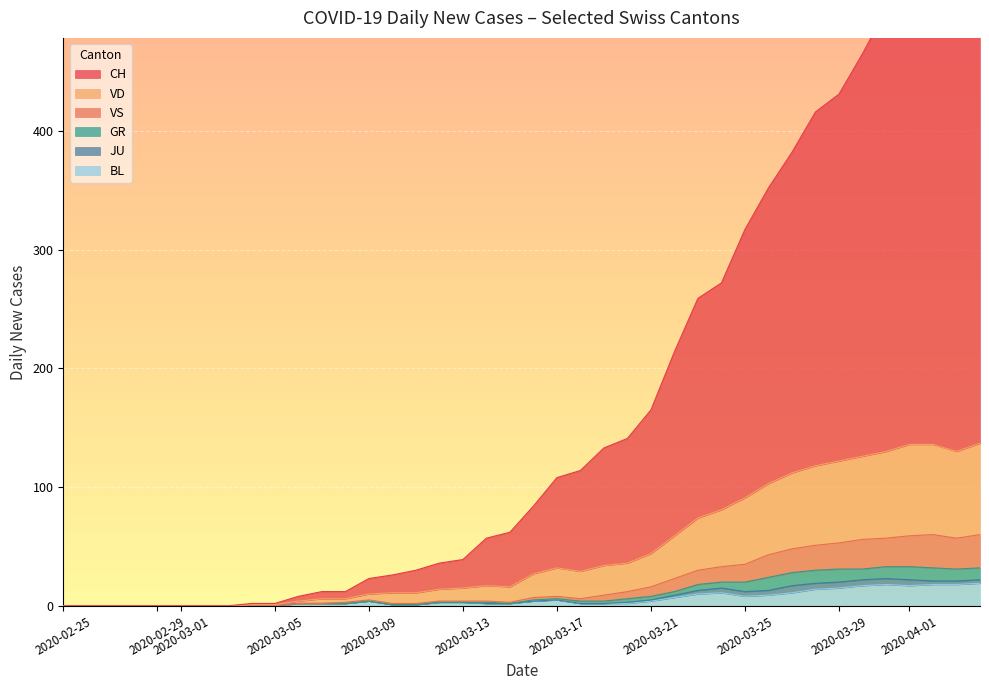

True or false: JU and VS intersect in this chart.

False